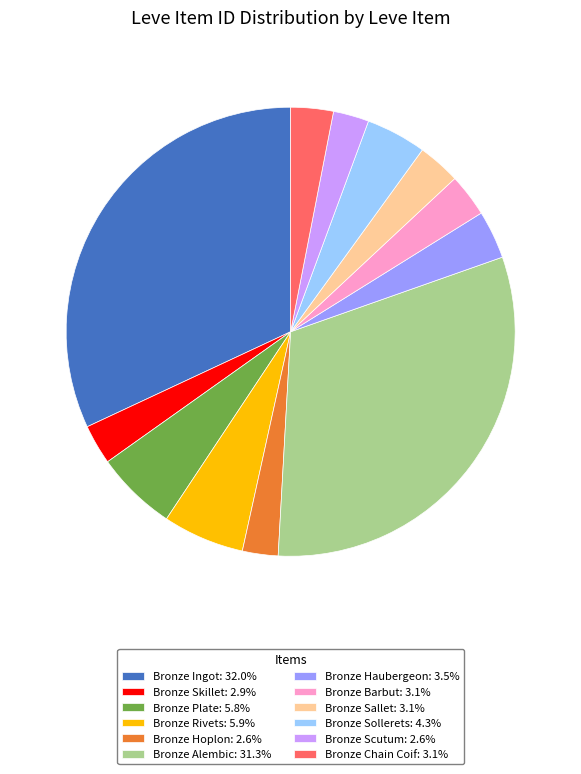

Approximately how many times larger is the value at Bronze Plate: 5.8% compared to Bronze Skillet: 2.9%?

2.0